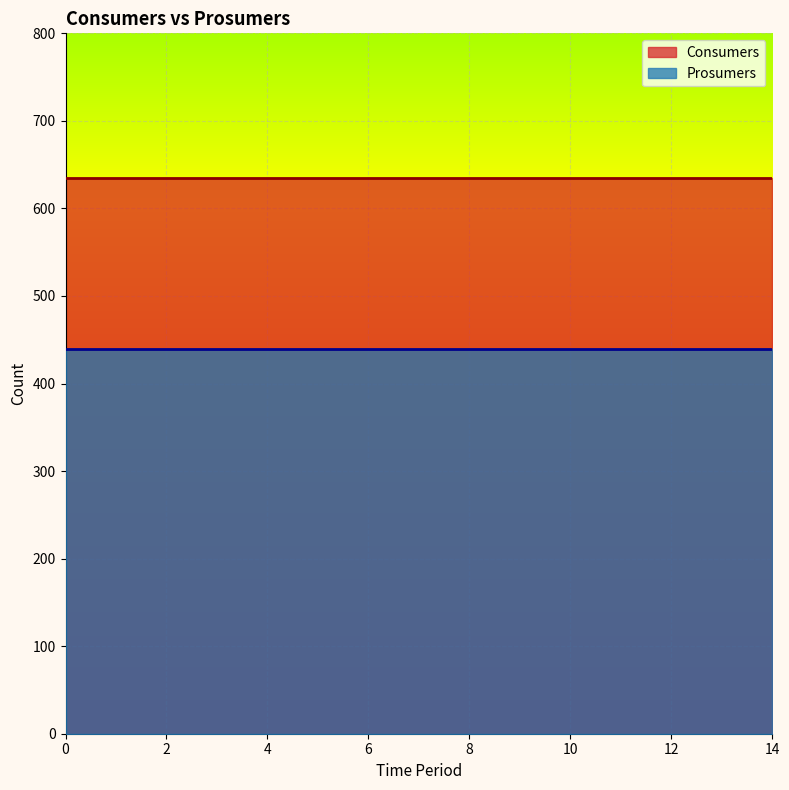

What is the highest value of the Consumers series?

635